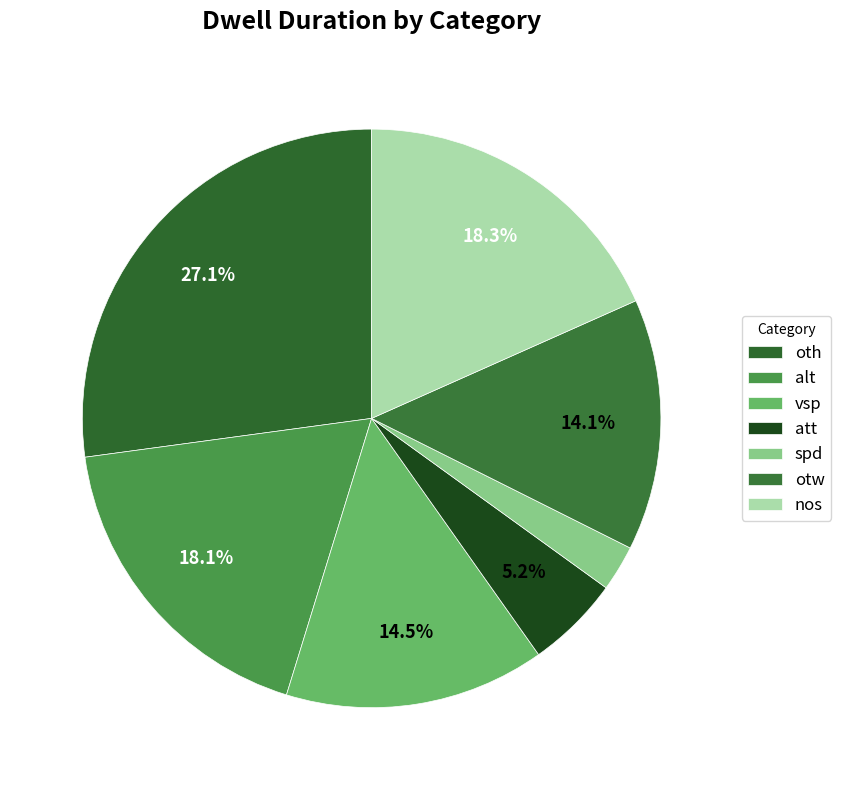

How many slices are in this pie chart?

7